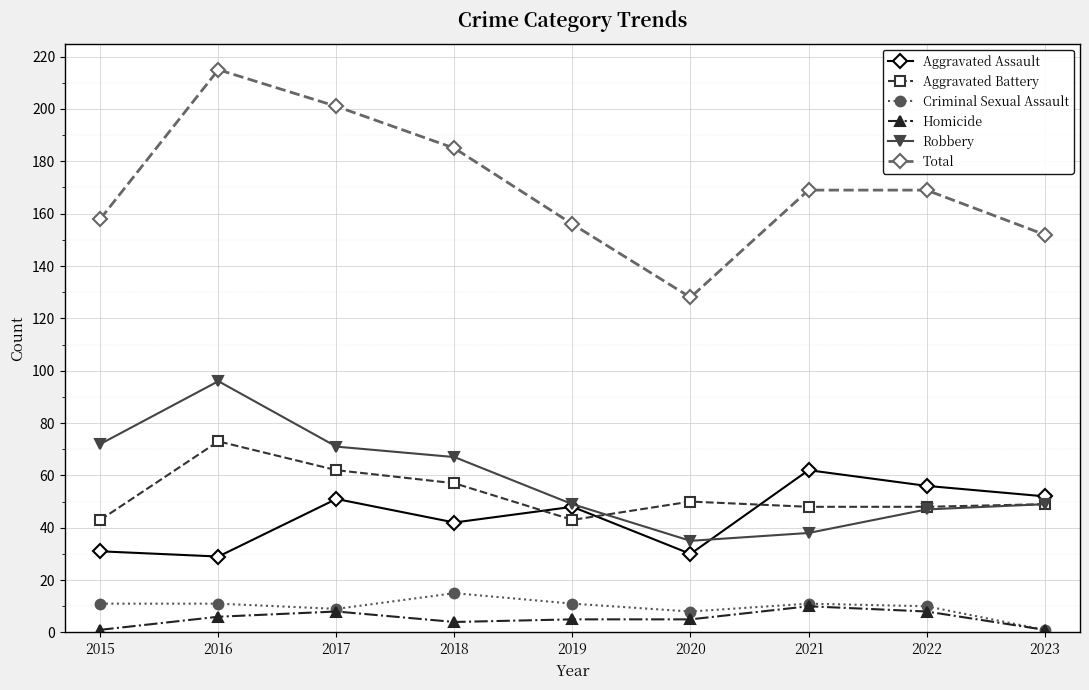

True or false: Aggravated Battery and Homicide cross at least once.

False